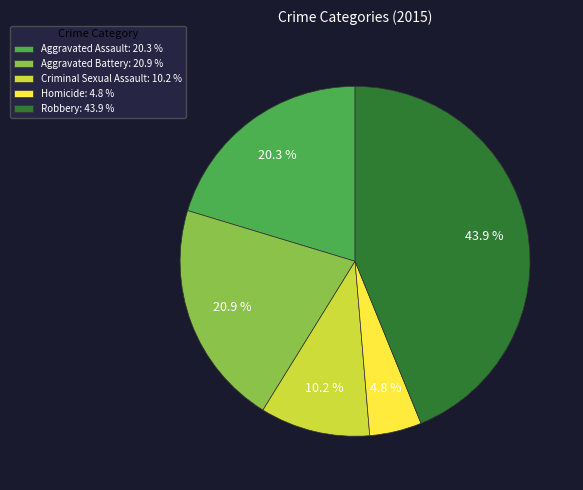

Which category has the smallest portion of the pie?

Homicide